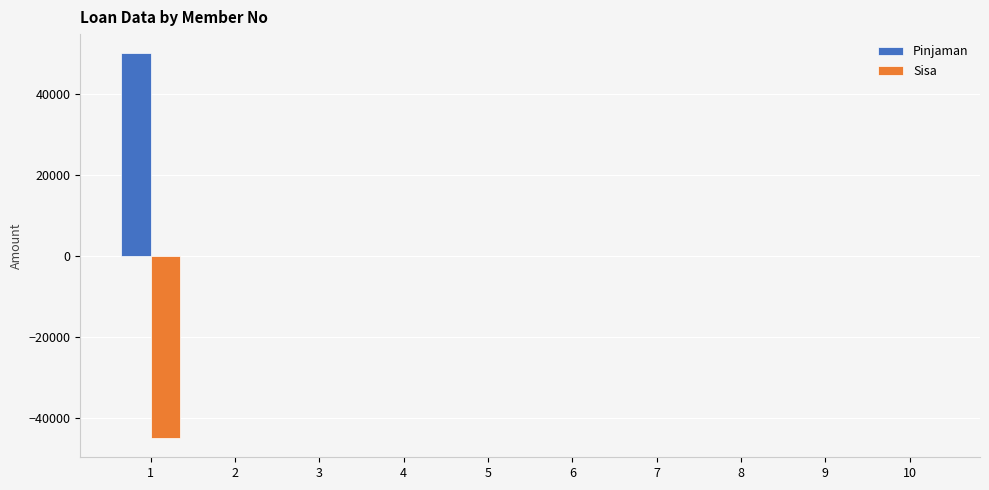

Reading right to left, list all the values displayed in this chart.

Pinjaman: 10=0	9=0	8=0	7=0	6=0	5=0	4=0	3=0	2=0	1=50000
Sisa: 10=0	9=0	8=0	7=0	6=0	5=0	4=0	3=0	2=0	1=-45000